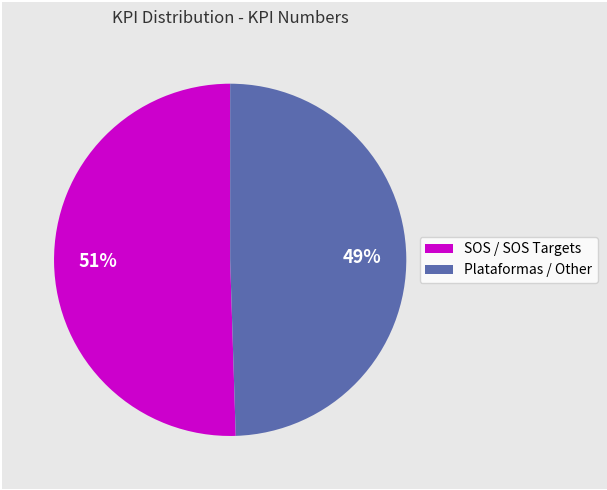

Is there a majority slice in this chart?

Yes